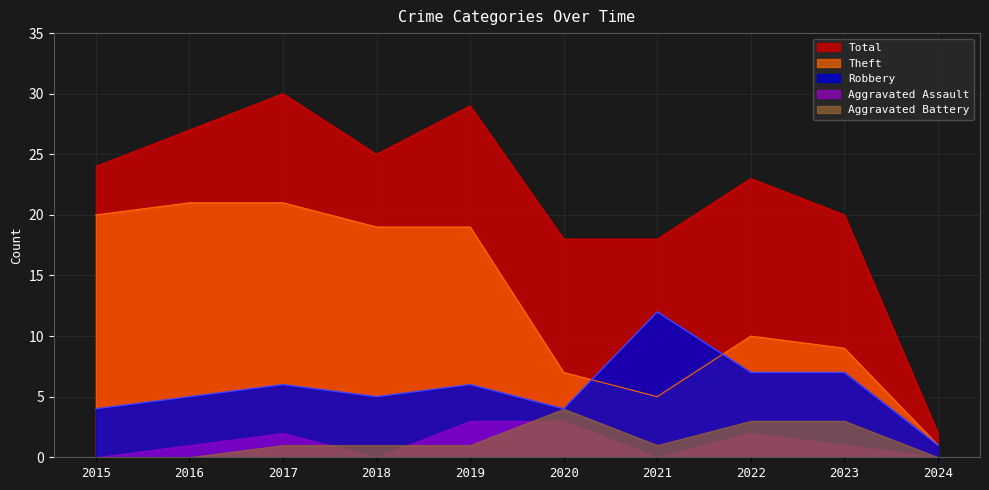

What is the difference between the maximum and minimum values in the Robbery series?

11